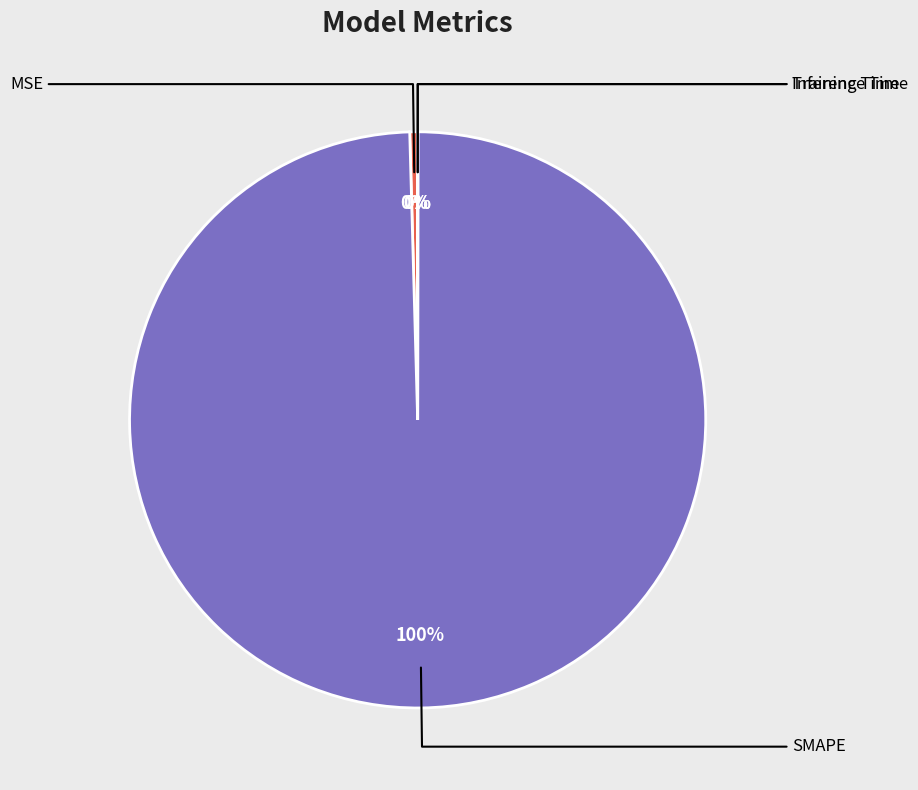

To the nearest percent, what is the difference between the largest and smallest slice percentages?

100%